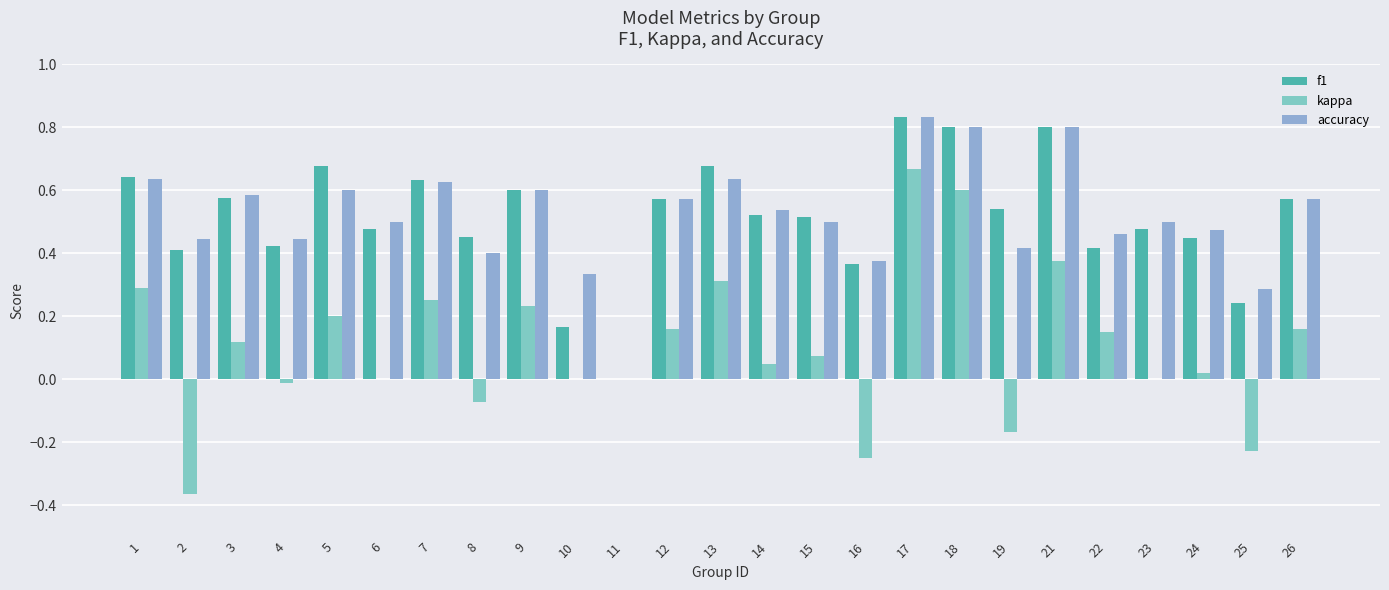

Are the bars horizontal?

No